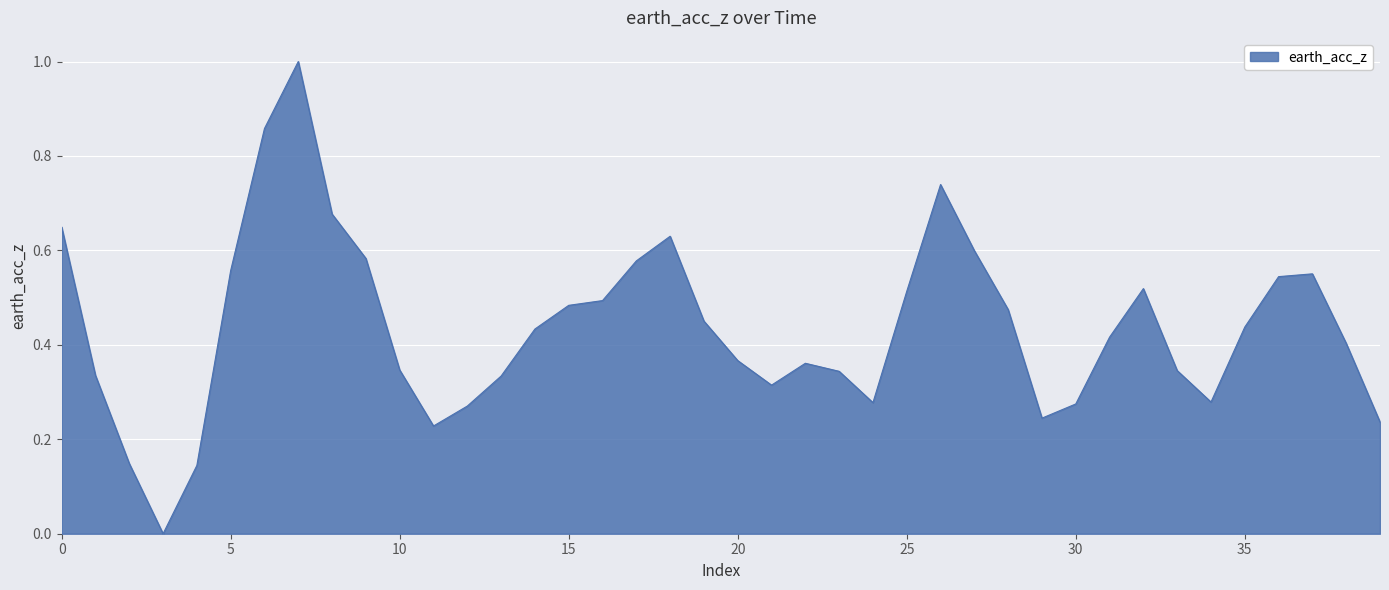

What is the greatest value displayed?

1.0